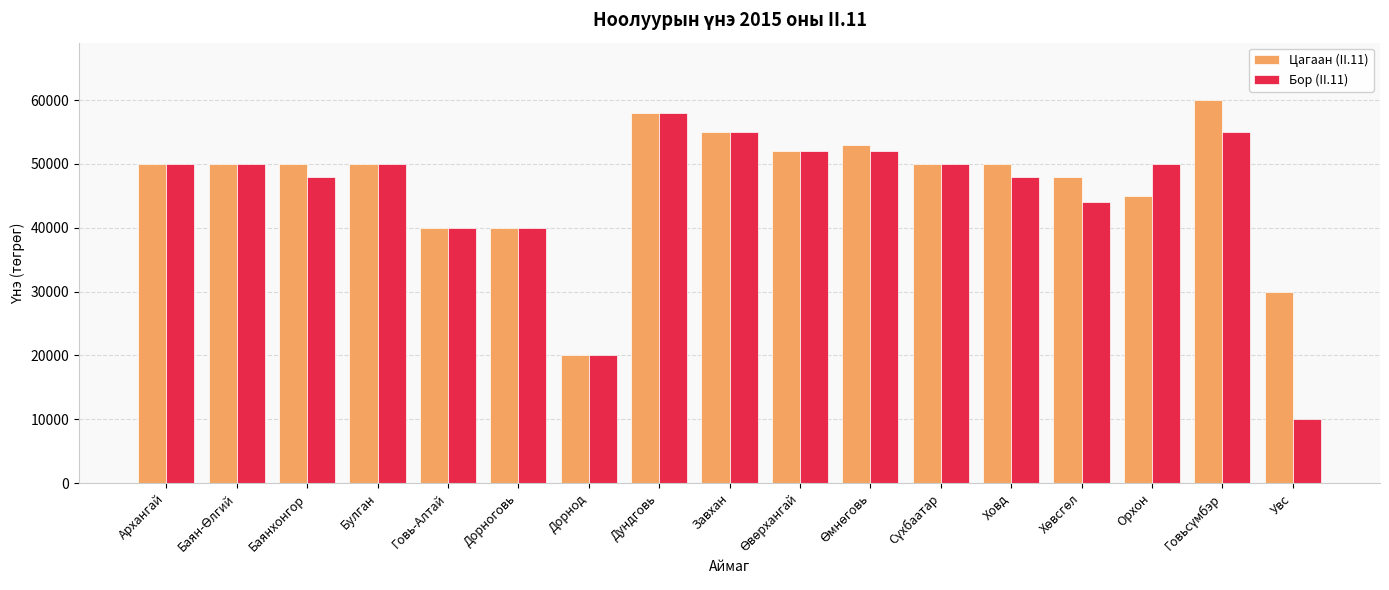

What is the approximate value of Цагаан (II.11) at Орхон, to the nearest 100?

45000